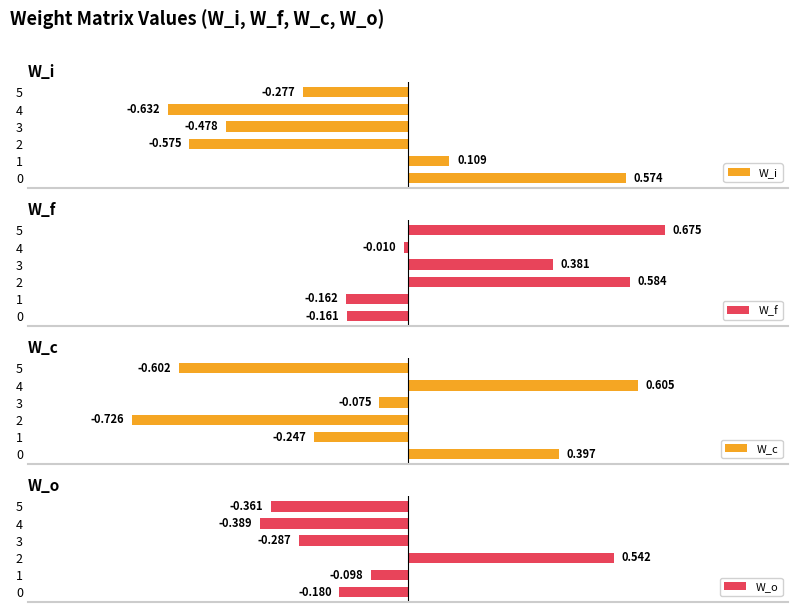

What is the difference between the second highest and minimum values in the W_f series?

0.7